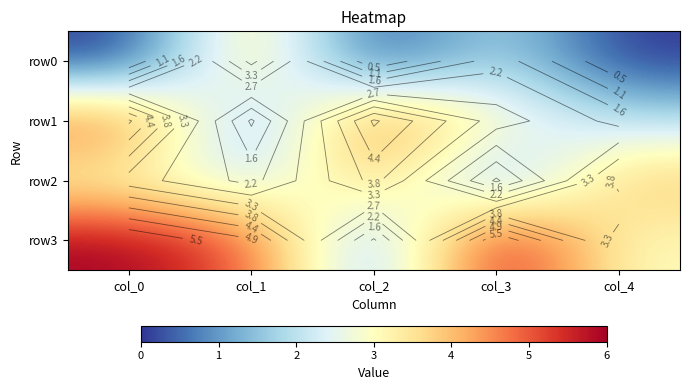

True or false: row0 has a value of 2 at col_3.

True